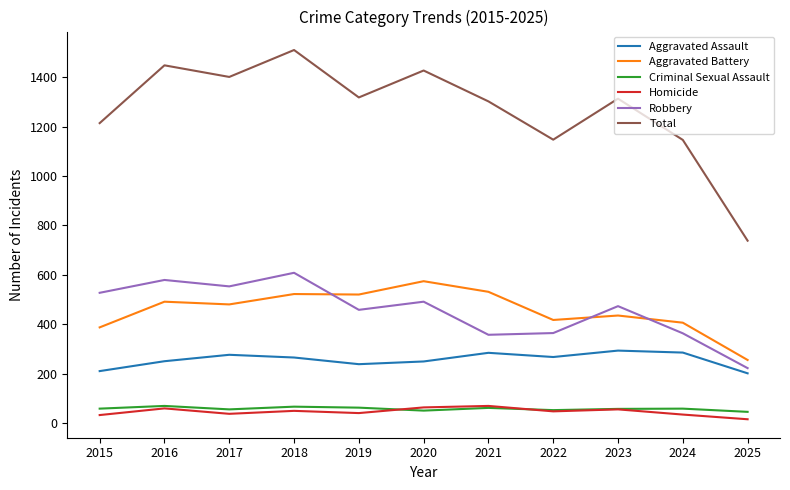

Is it true that Criminal Sexual Assault equals 45 at 2025?

True